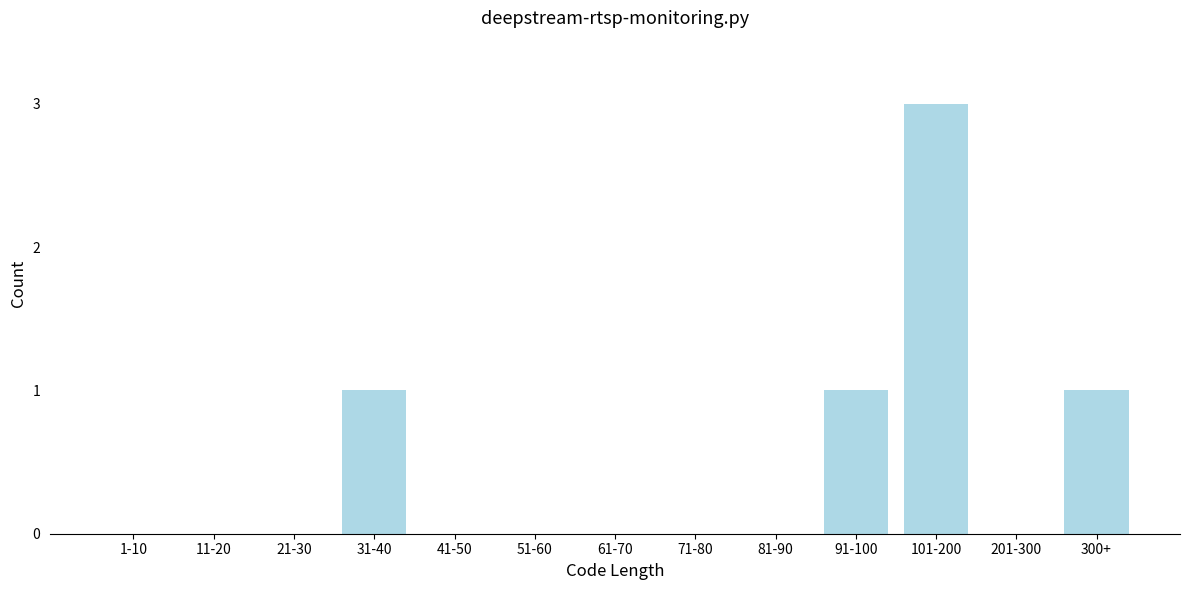

Reading left to right, extract all data points from this chart.

1-10=0	11-20=0	21-30=0	31-40=1	41-50=0	51-60=0	61-70=0	71-80=0	81-90=0	91-100=1	101-200=3	201-300=0	300+=1